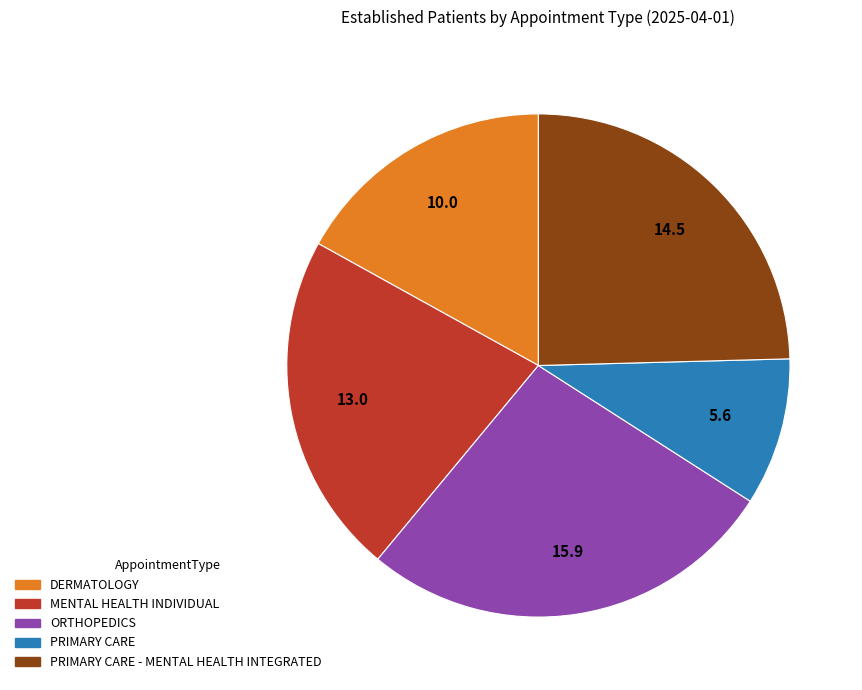

Is there any slice that represents more than half of the pie?

No